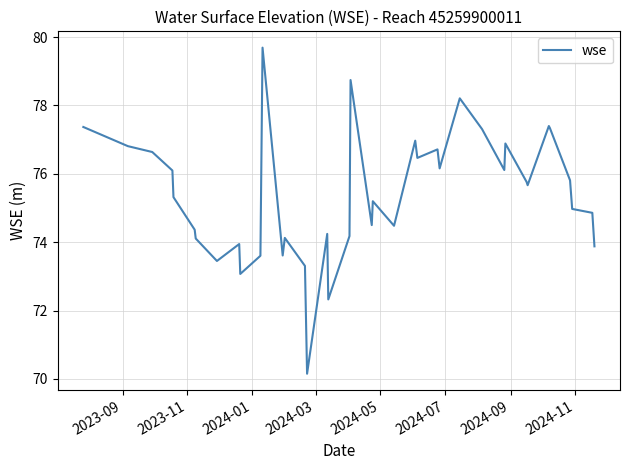

What is the difference between the maximum and minimum values?

9.5